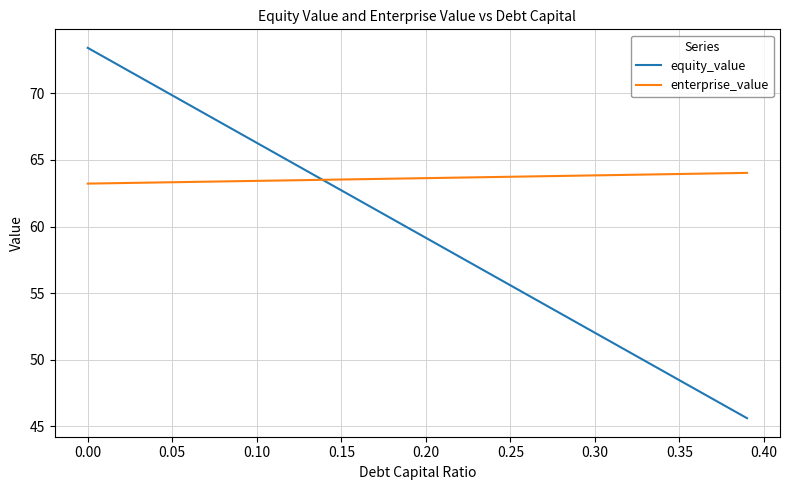

List the series in order of their peak value, lowest first.

enterprise_value, equity_value